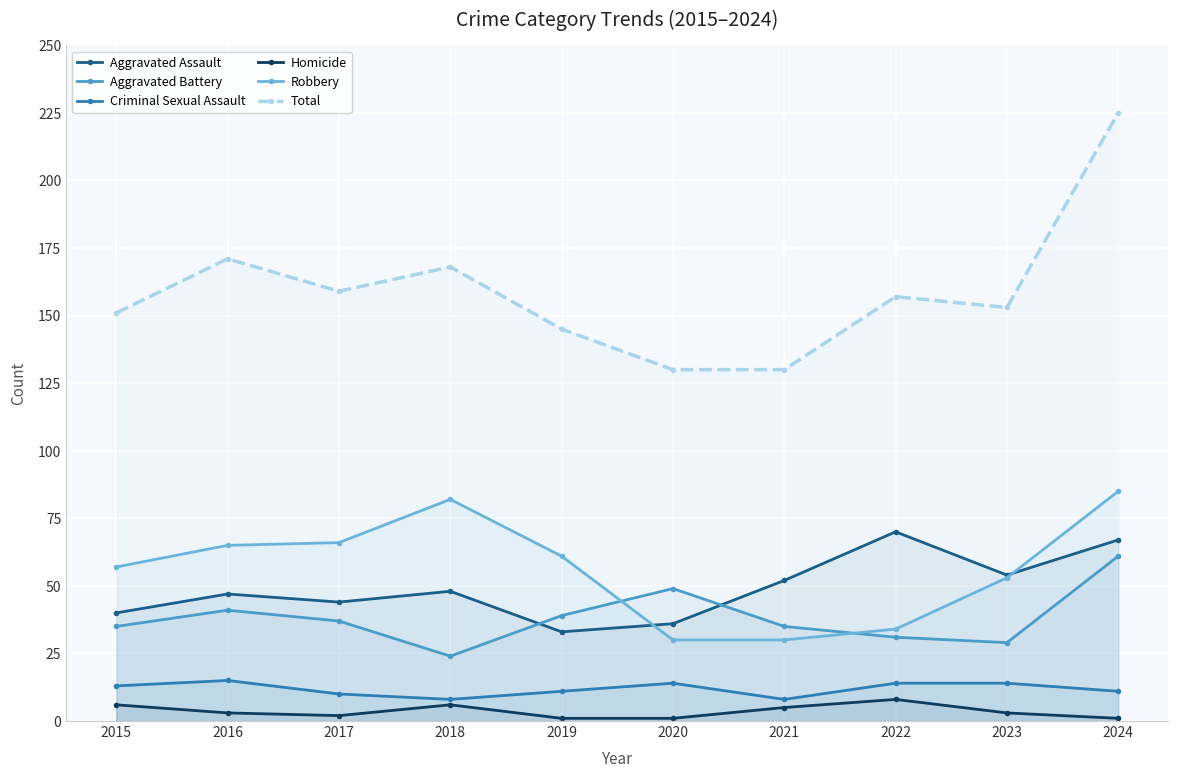

What is the difference between the highest and lowest values at 2024?

224